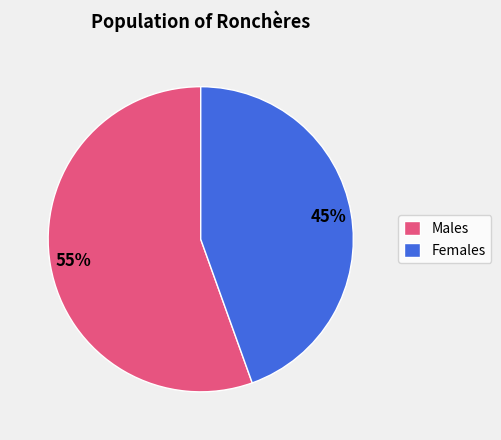

Which has a higher value, Males or Females?

Males